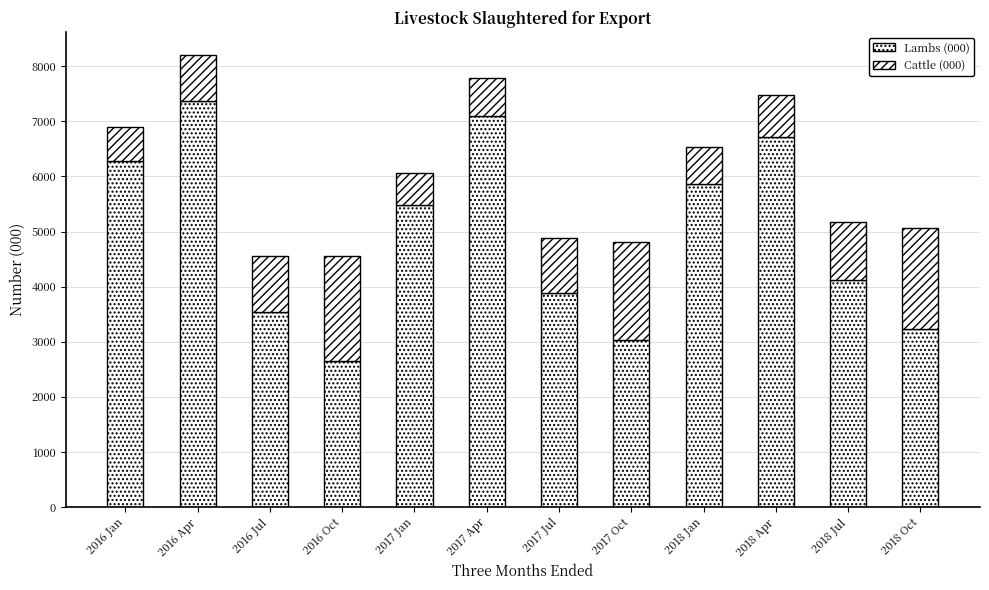

How many bars are there in total?

12